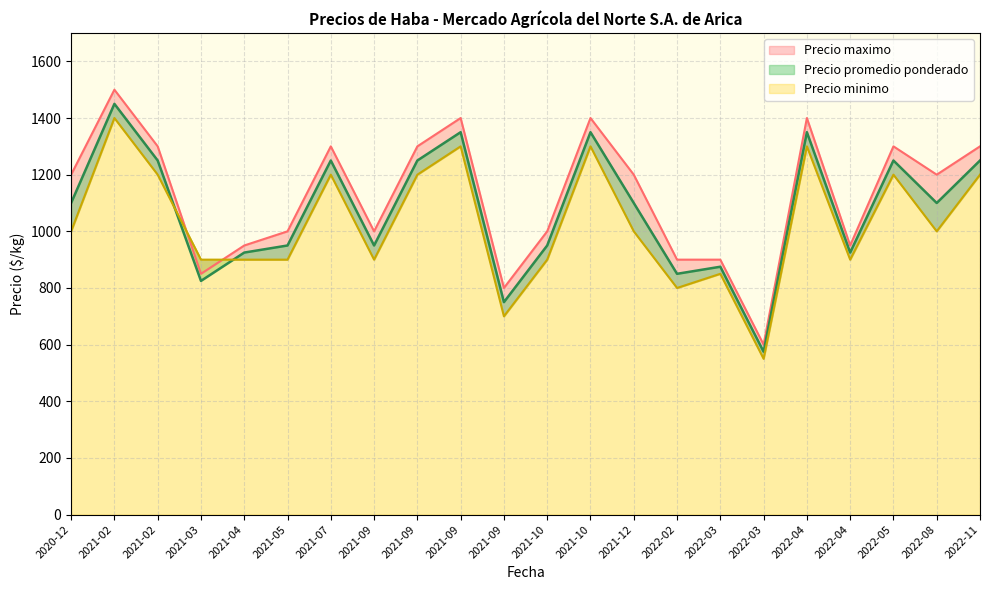

How many values in the Precio promedio ponderado series are below 1100?

10